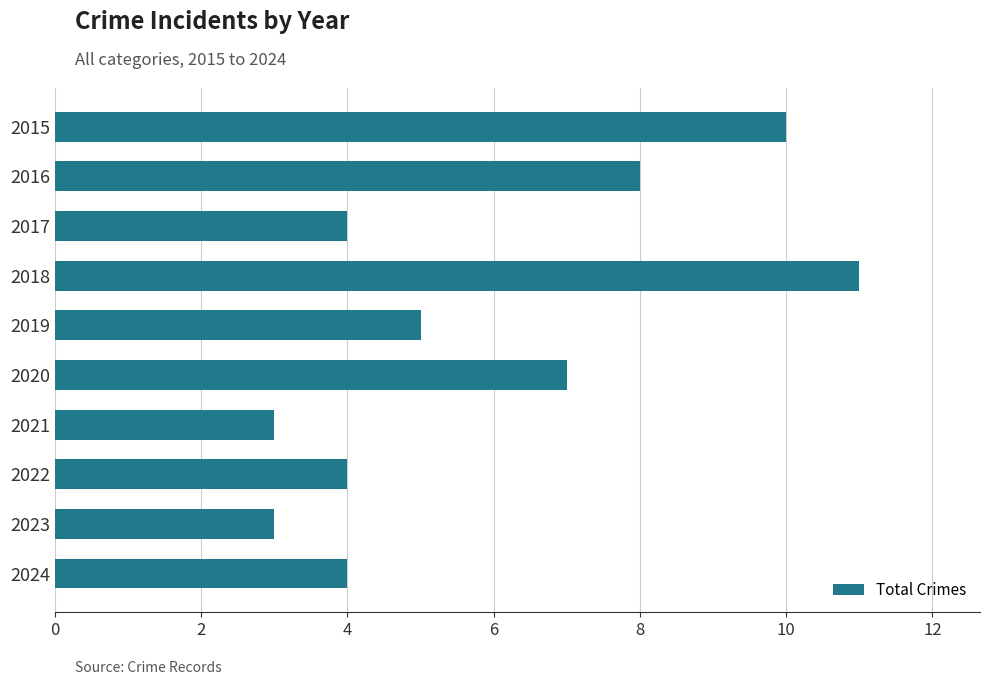

Reading top to bottom, transcribe all the data shown in this chart.

10	8	4	11	5	7	3	4	3	4